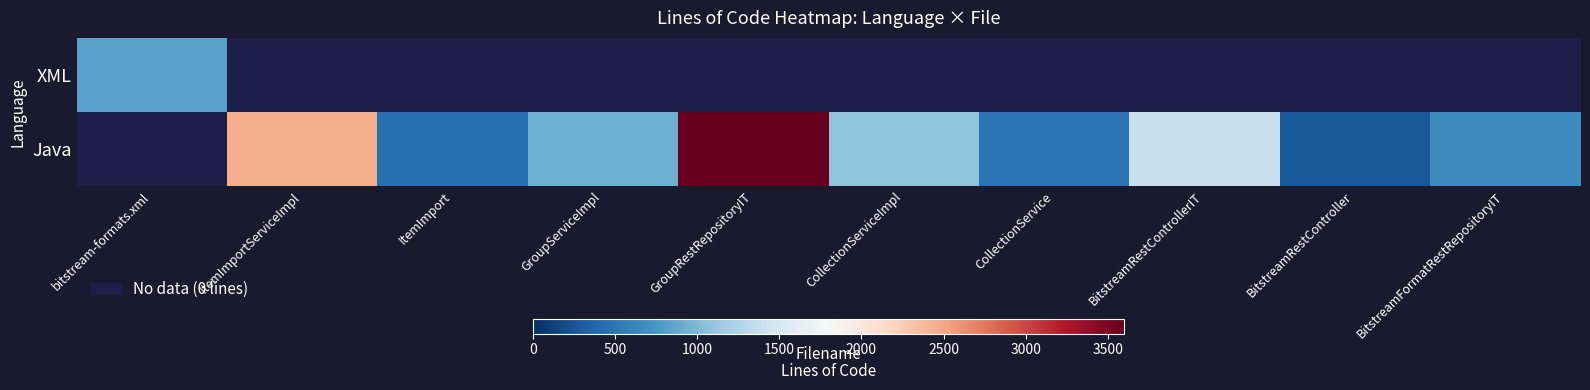

List the series in order of their overall mean, highest first.

Java, XML